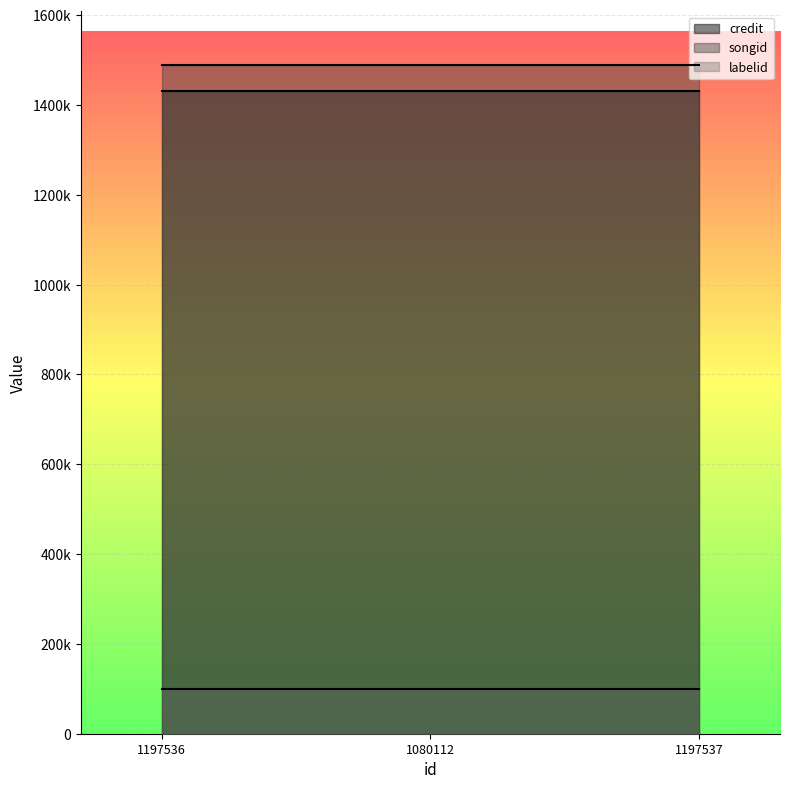

What is the value of the credit point at the 3rd from the left?

1430468